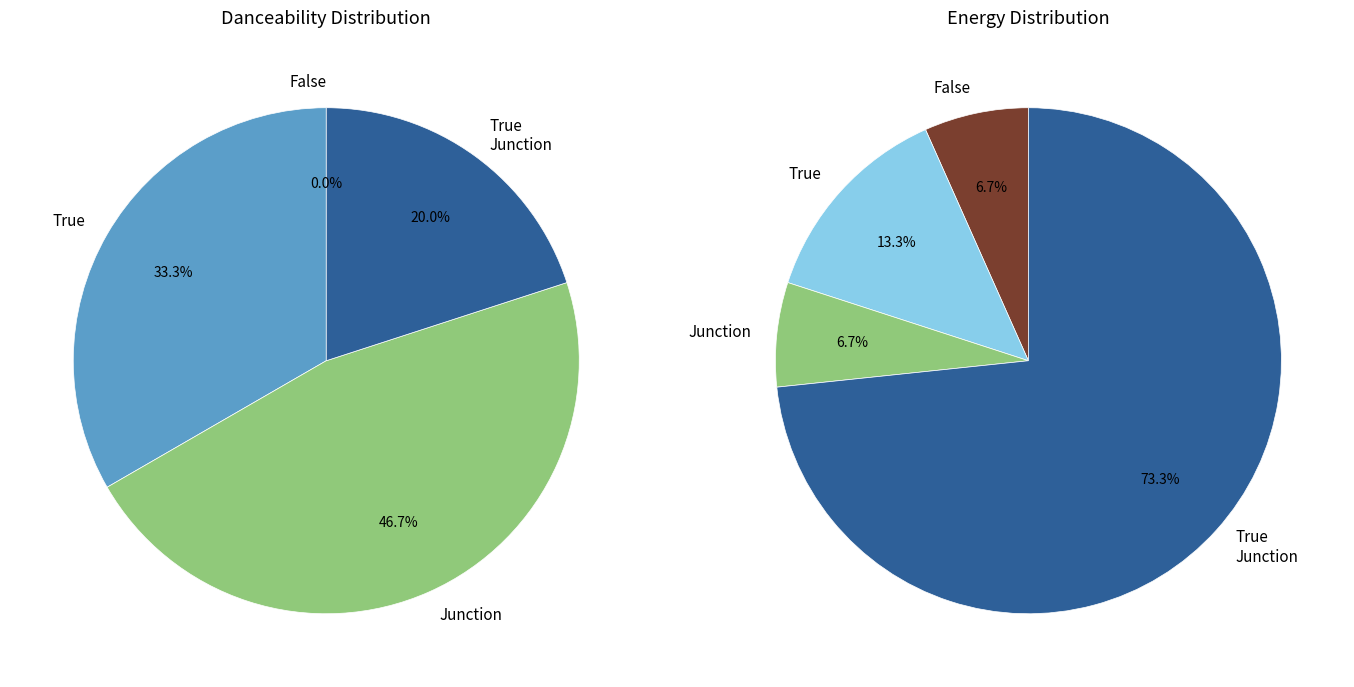

Is it true that Make Your Move is 1% of the pie?

False